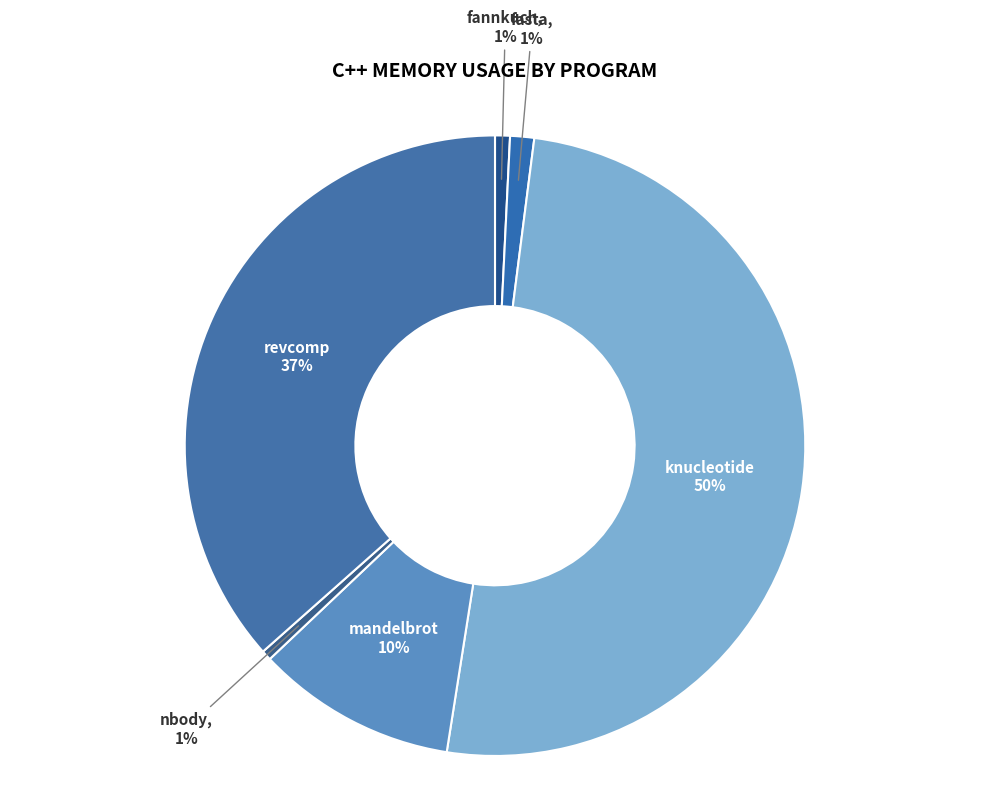

How many segments does this pie chart have?

6